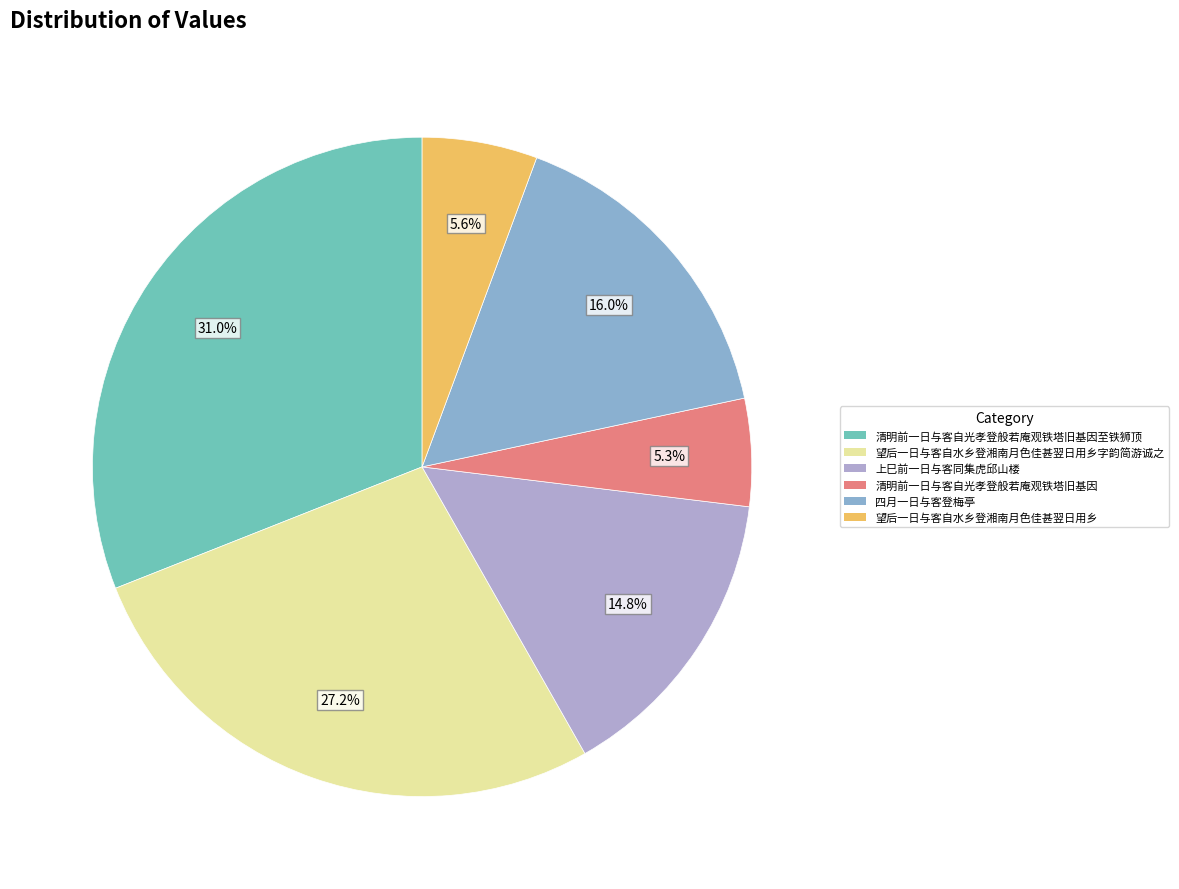

To the nearest percent, what is the average slice percentage?

17%